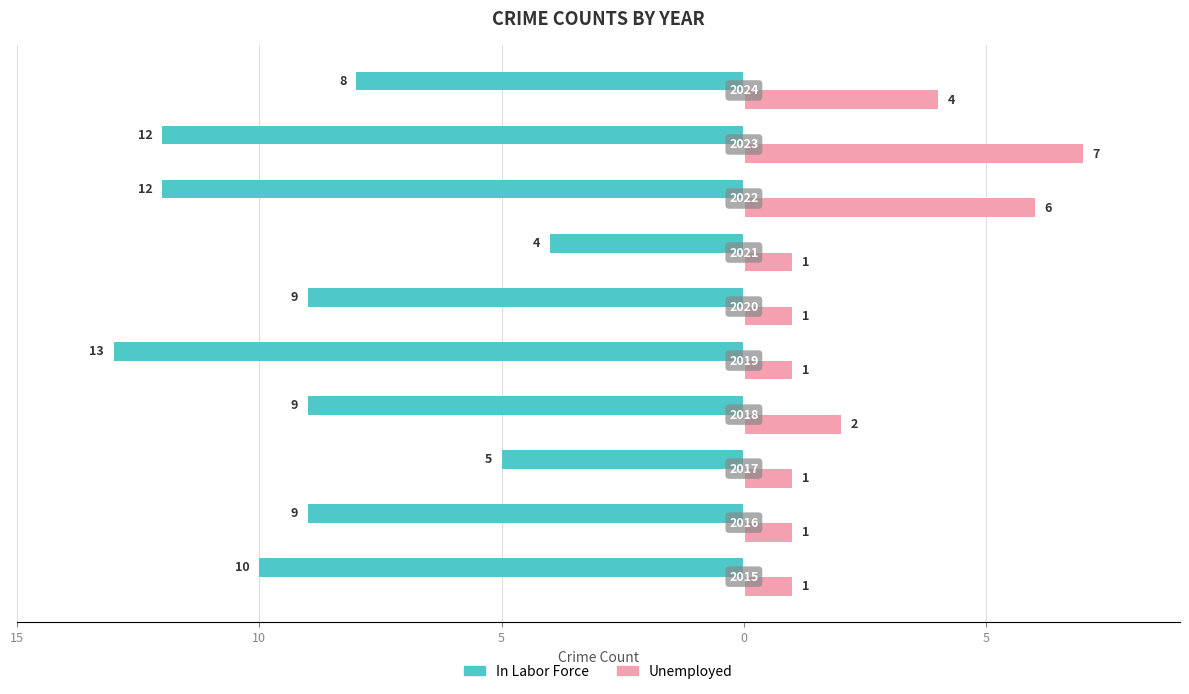

What are all the series names shown in the legend?

In Labor Force, Unemployed